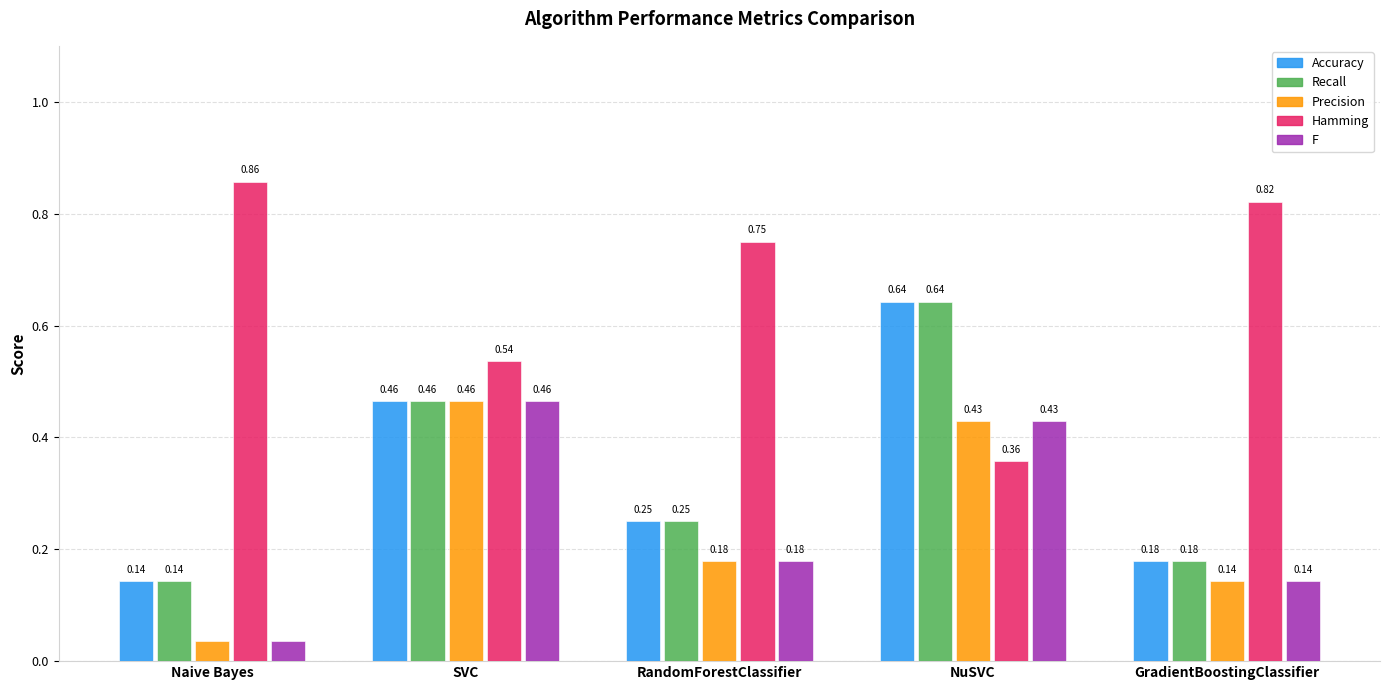

At which label is Precision closest to 0?

Naive Bayes